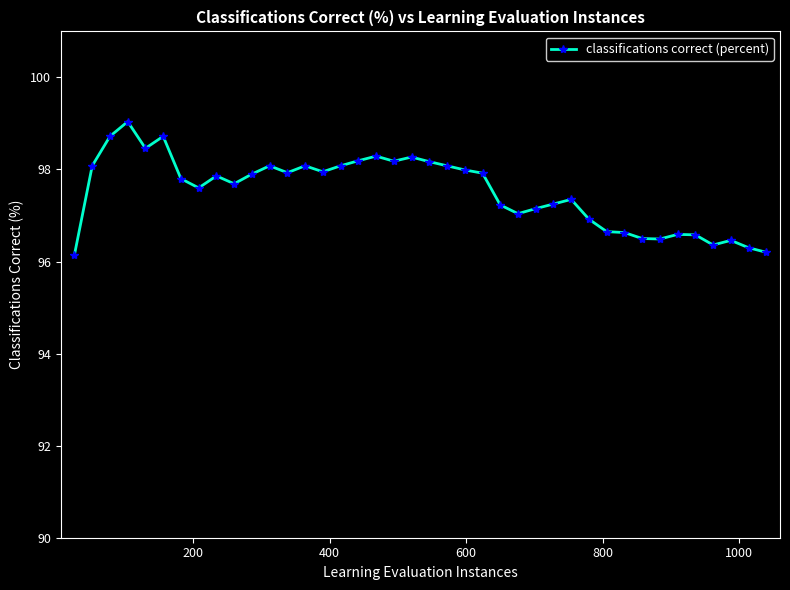

What is the average value?

97.5